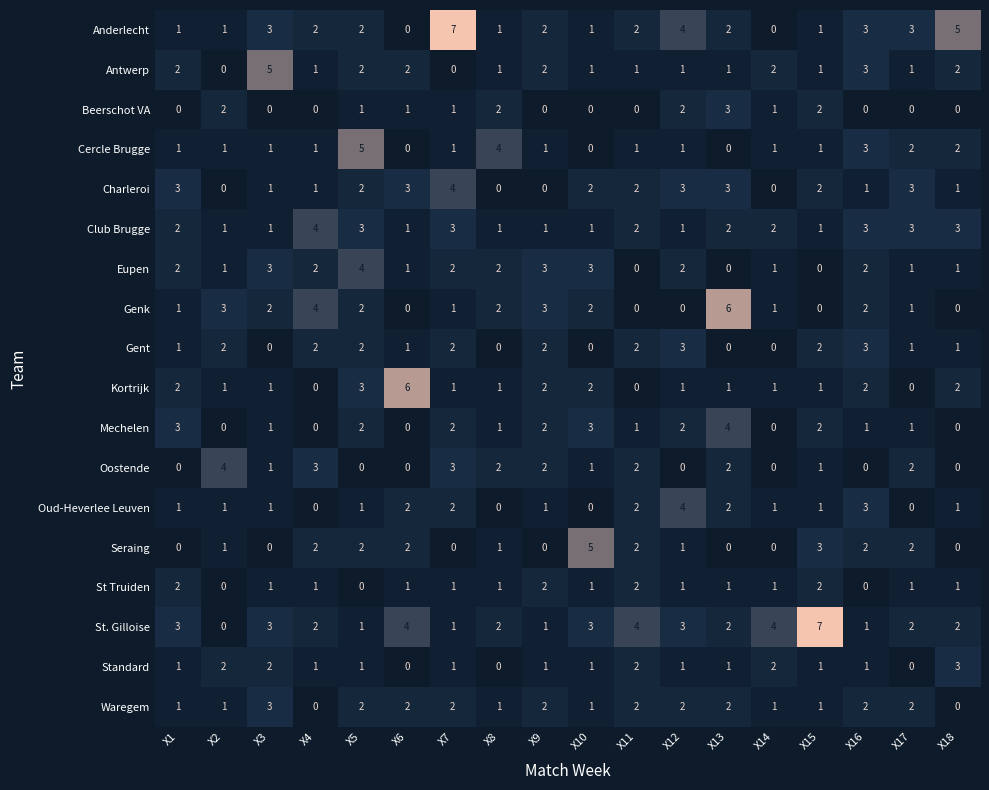

The value of Charleroi at X8 is -2. True or false?

False